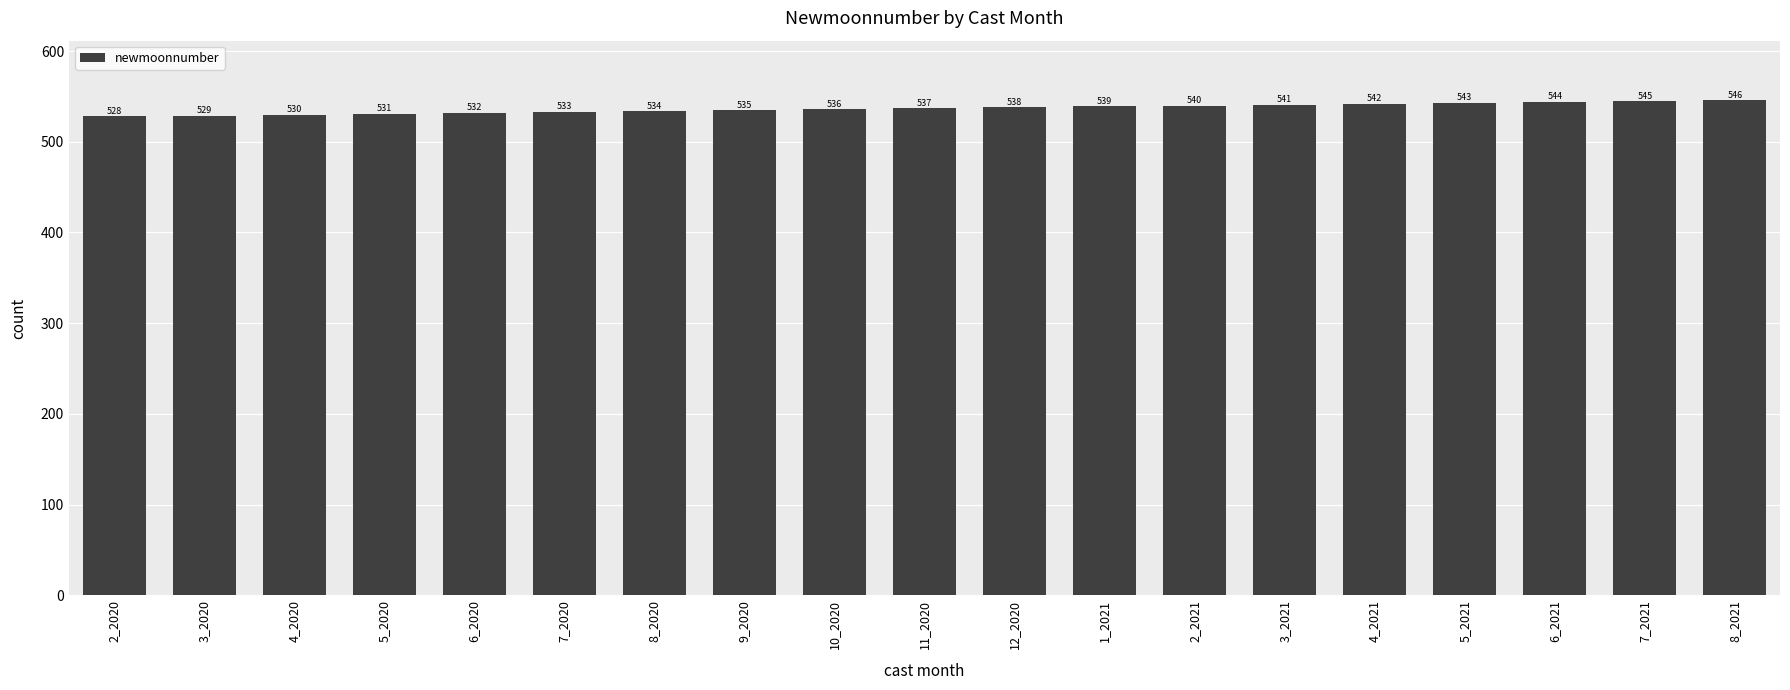

What is the change in value from 6_2020 to 7_2021?

+13